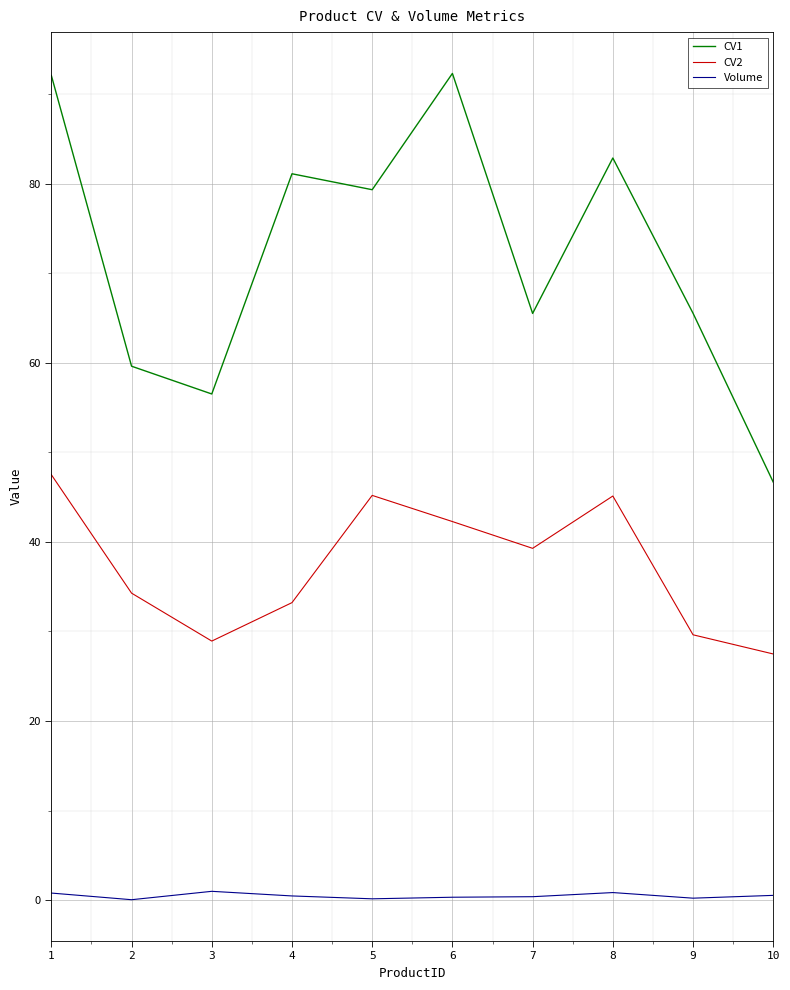

True or false: CV1 and CV2 intersect in this chart.

False